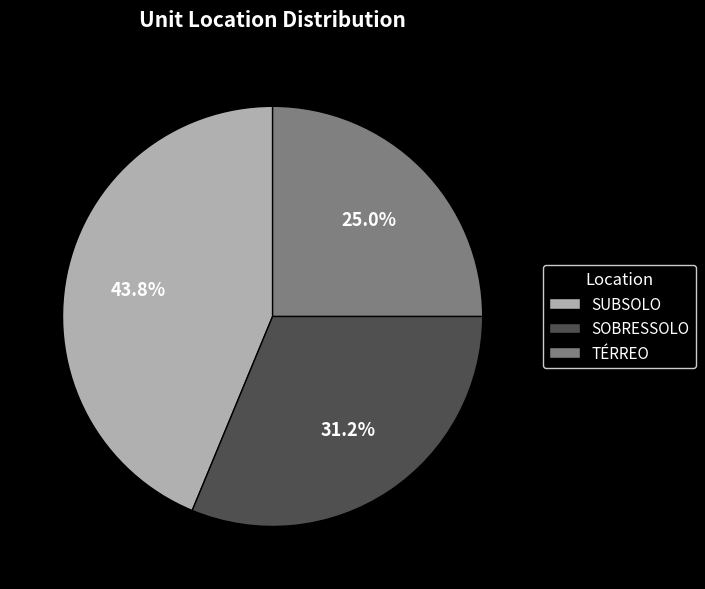

True or false: SOBRESSOLO accounts for 23% of the total.

False